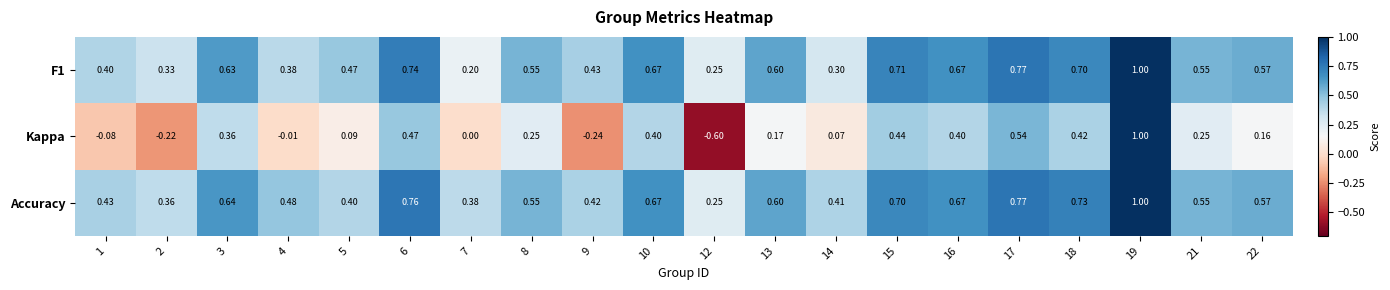

Which series changed the most between 1 and 17?

Kappa